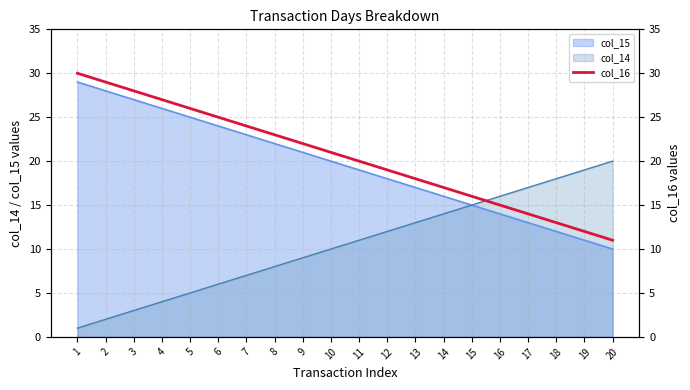

Which has a higher value, 15 or 12?

12